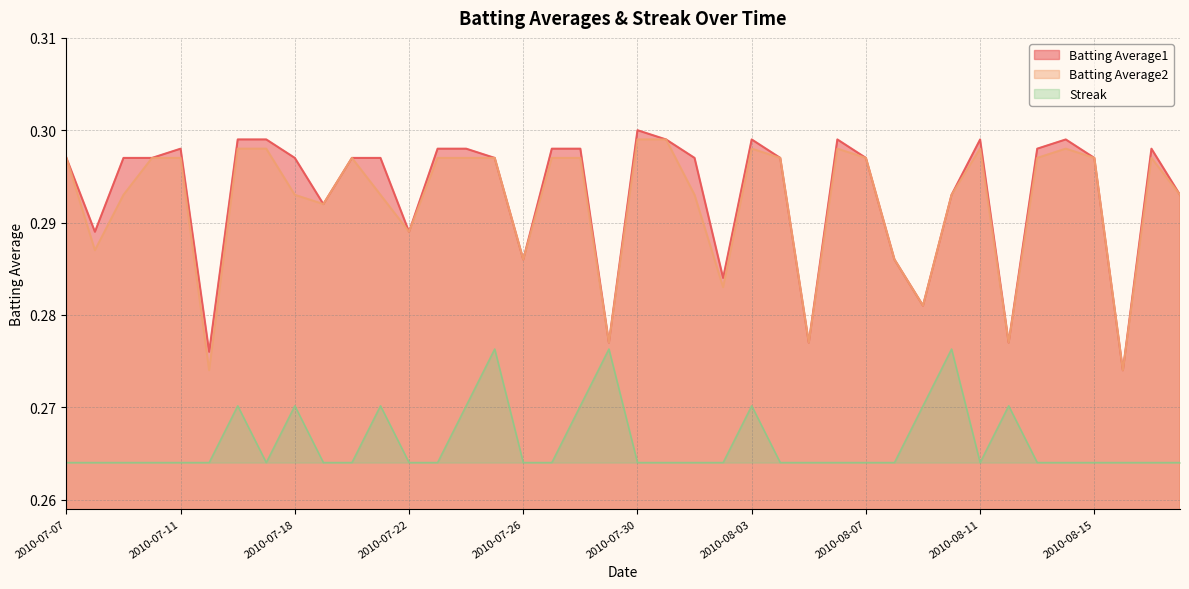

What is the greatest value displayed?

0.3